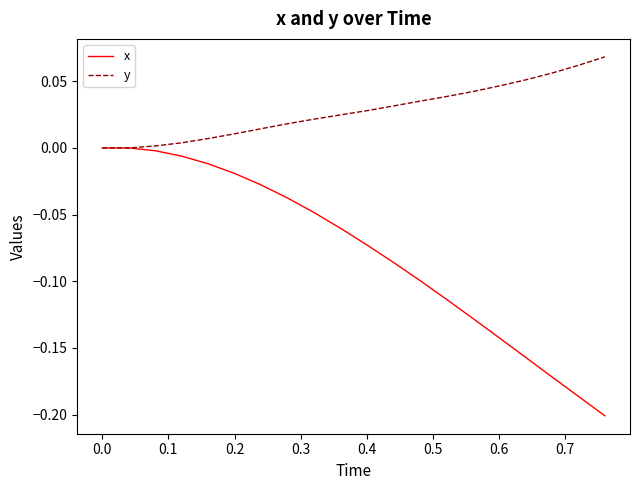

List the series in order of their overall mean, lowest first.

x, y